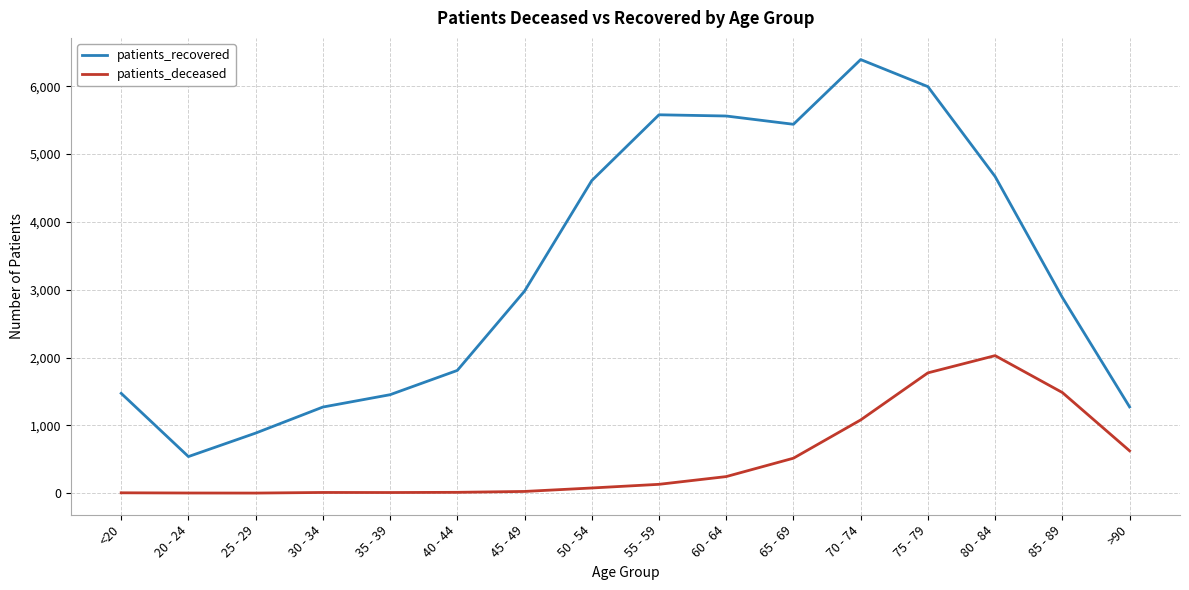

Is the value of patients_deceased at 30 - 34 greater than the value of patients_recovered at 65 - 69?

No